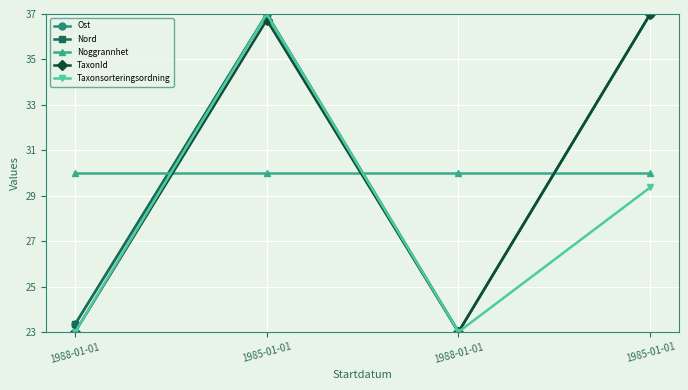

What is the lowest value of the Nord series?

23.0